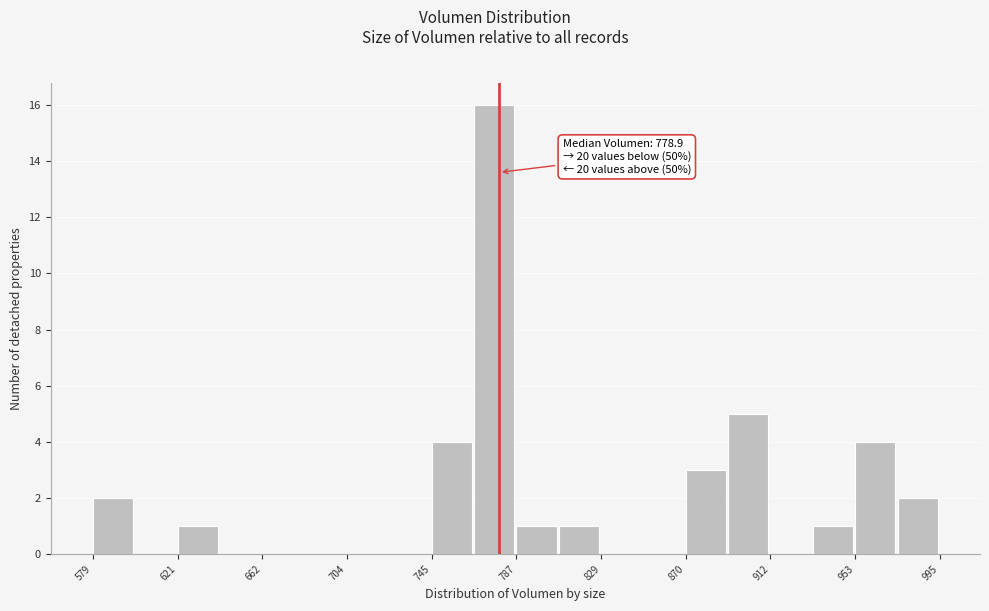

Which range on the x-axis has the tallest bar?

765 to 785